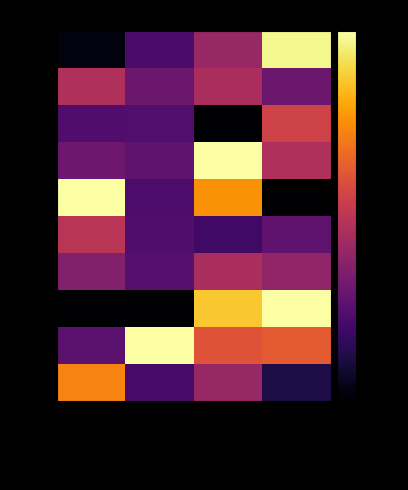

Which series has the largest total across all categories?

Row1